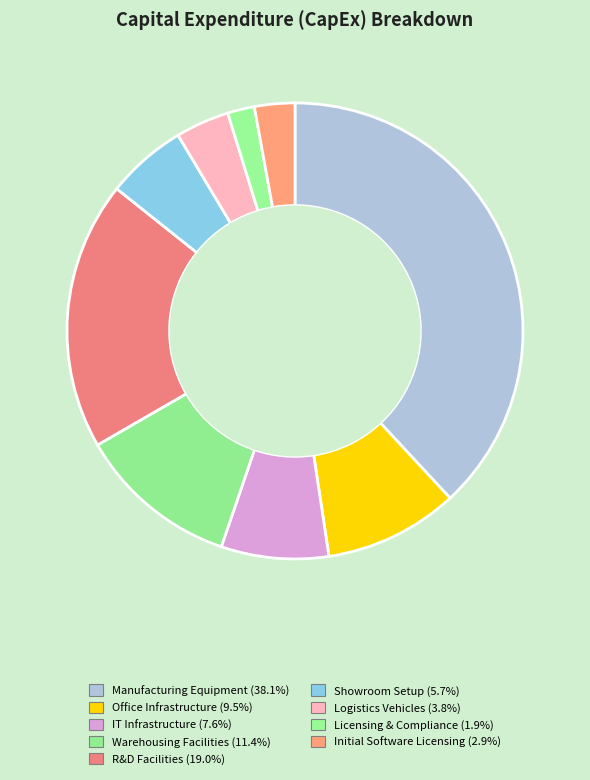

How many slices are in this pie chart?

9